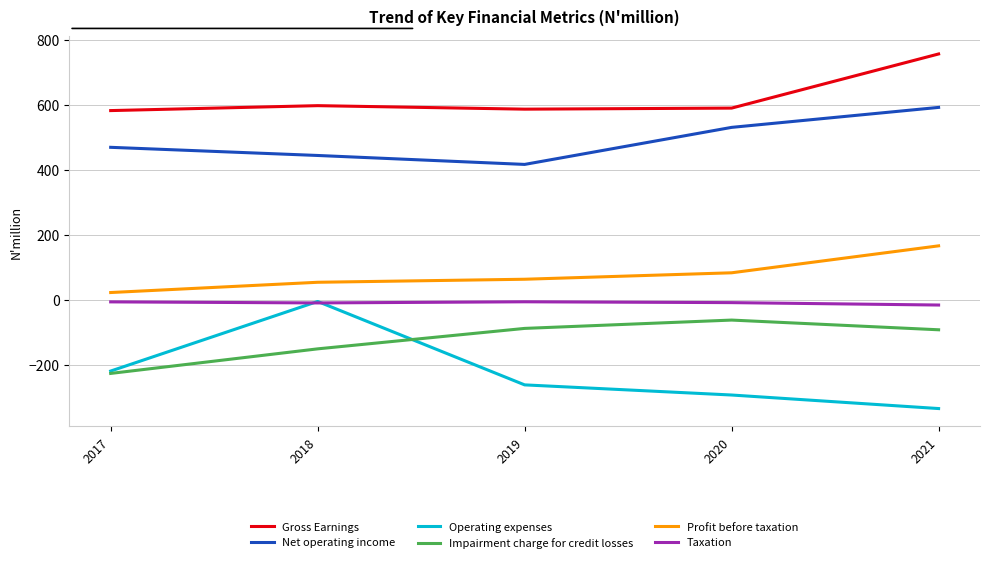

What are all the series names shown in the legend?

Gross Earnings, Net operating income, Operating expenses, Impairment charge for credit losses, Profit before taxation, Taxation